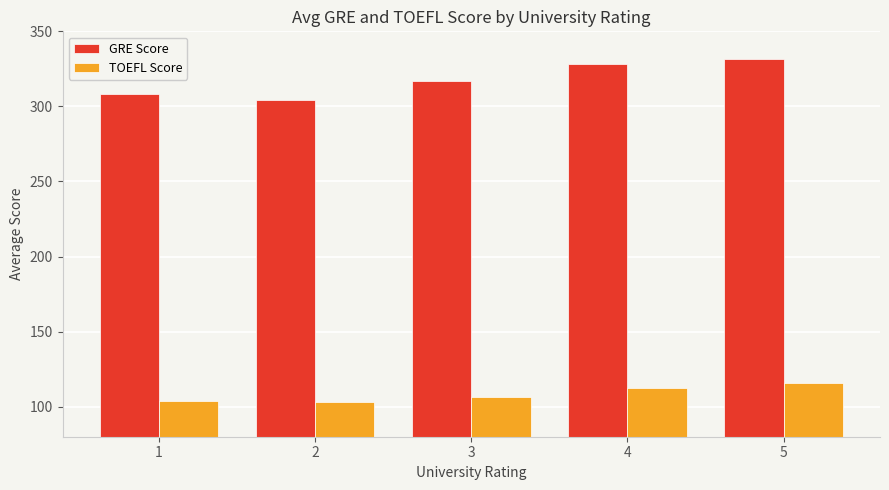

List the labels in order of GRE Score value, smallest first.

2, 1, 3, 4, 5